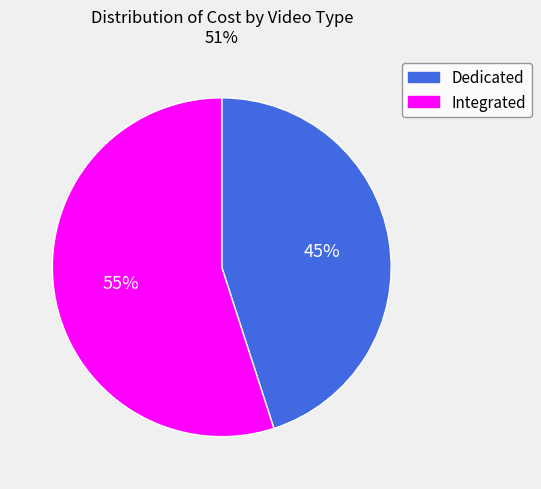

To the nearest percent, what is the average slice percentage?

50%